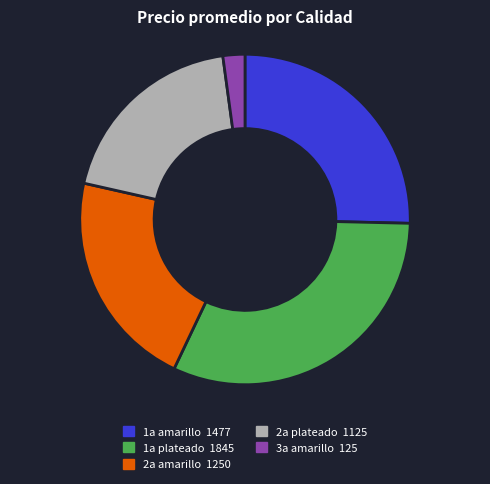

Does any single category account for the majority?

No